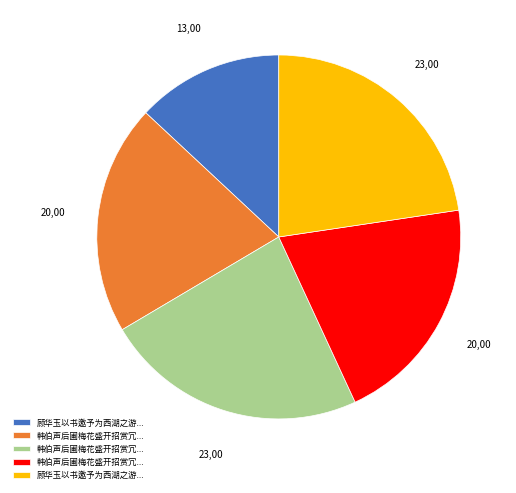

Is there any slice that represents more than half of the pie?

No